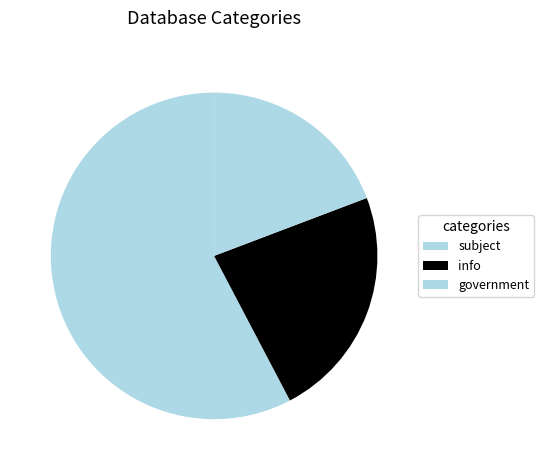

The info slice represents 22% of the pie. True or false?

True